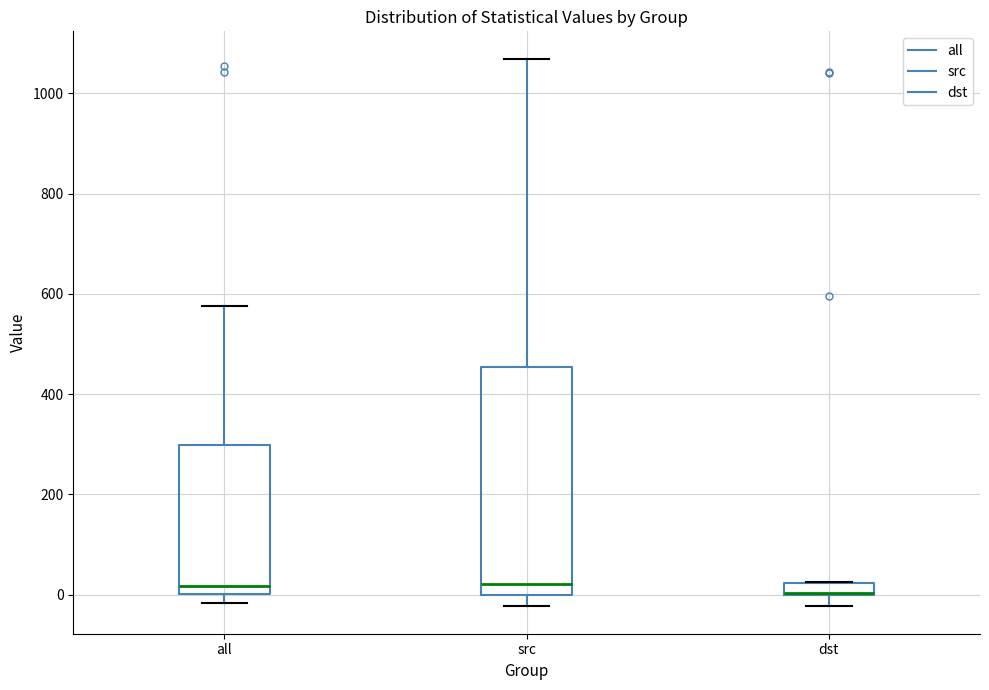

Where is the lower edge of the box for src on the y-axis? The values are not printed on the chart, so give them approximately, as read against the axis.

0